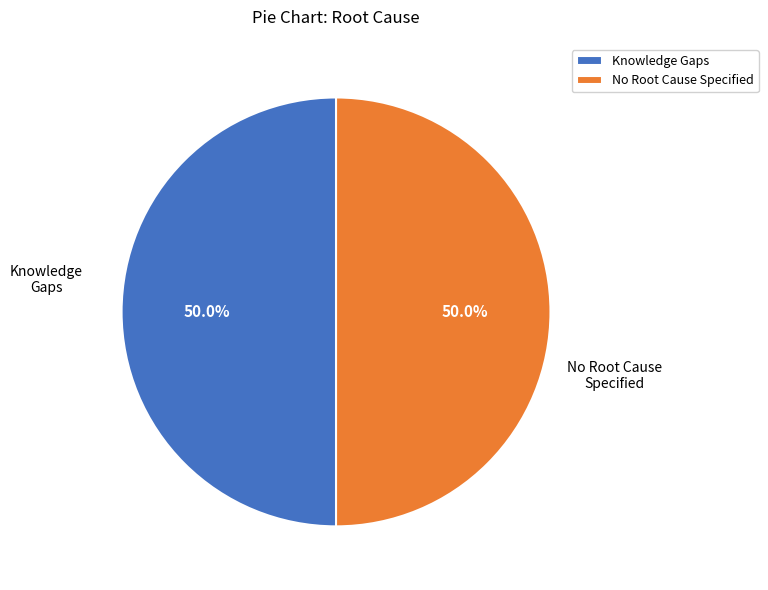

What is the ratio of the value at Knowledge Gaps to the value at No Root Cause Specified?

1.0